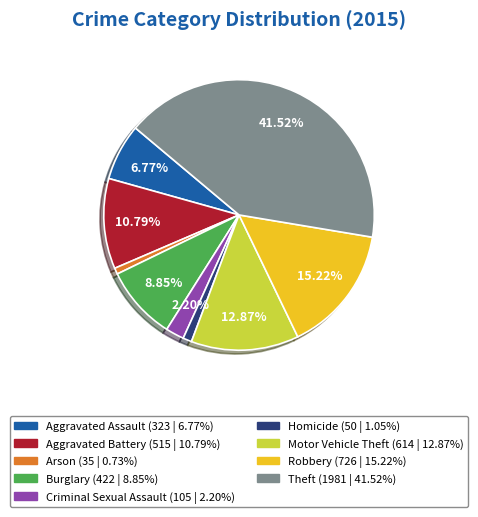

Between Criminal Sexual Assault and Burglary, which is larger?

Burglary